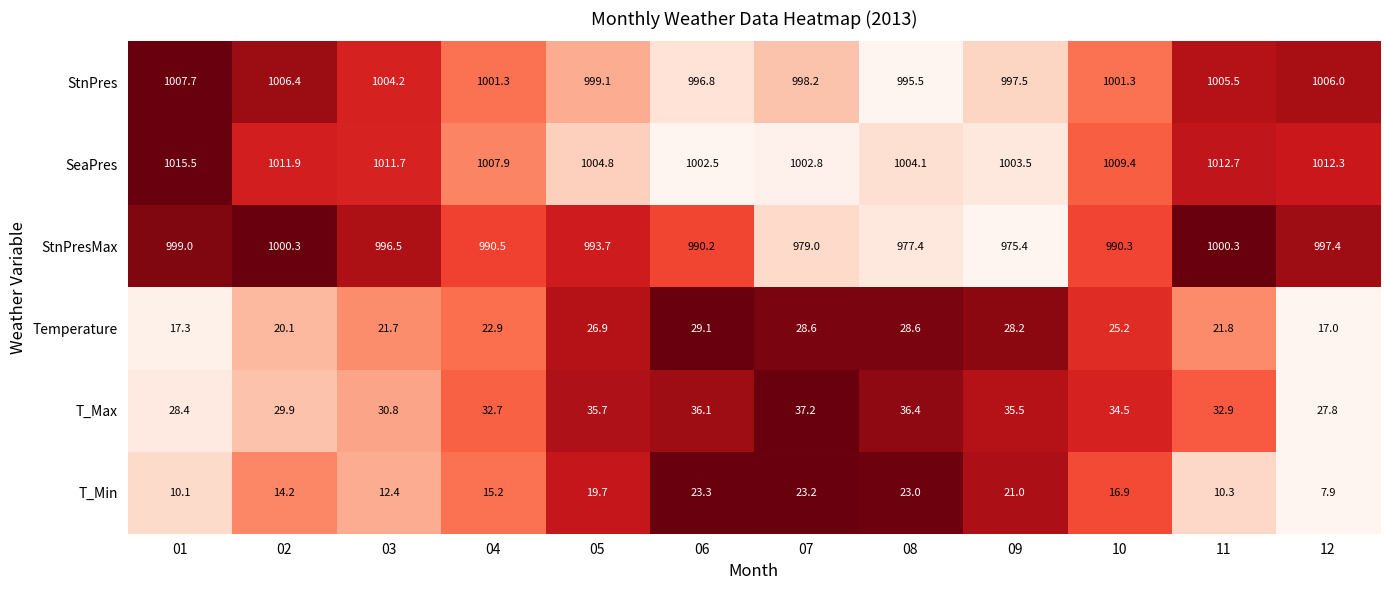

What is the difference between the T_Min values at 01 and 09?

10.9